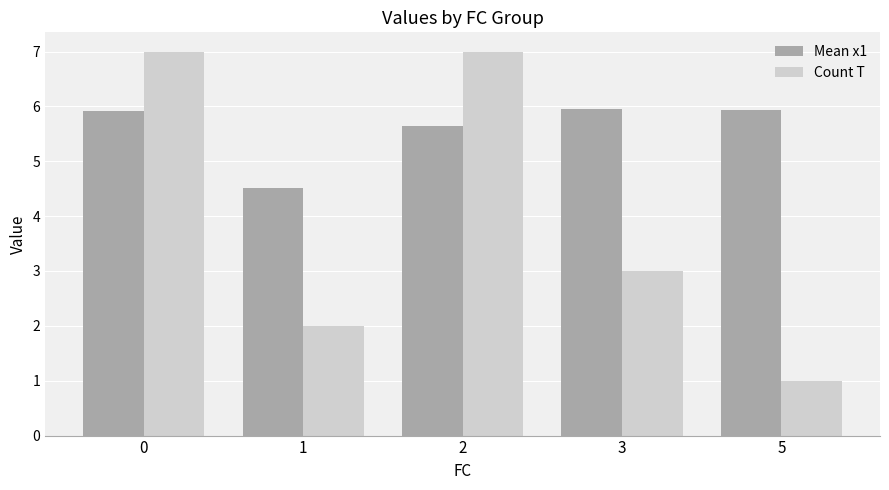

What is the minimum value for Mean x1?

4.5